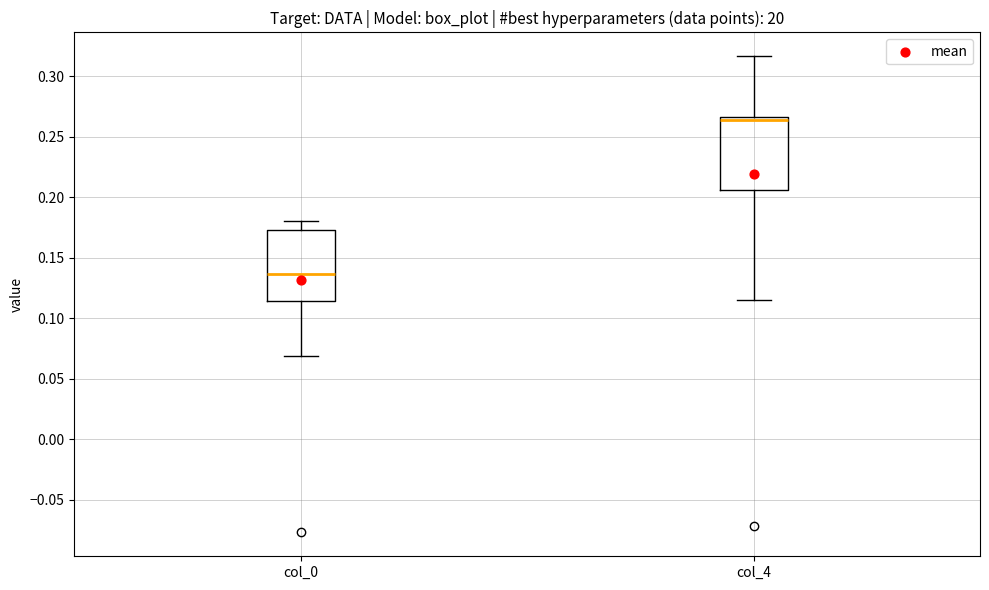

Reading left to right, transcribe this box plot: for each box, give where its median line is, the range the box spans, and where its two whiskers end, as read against the y-axis. The values are not printed on the chart, so give them approximately, as read against the axis.

col_0: median 0.135, box 0.115 to 0.175, whiskers 0.070 to 0.180
col_4: median 0.265 (just below the box's upper edge), box 0.205 to 0.265, whiskers 0.115 to 0.315